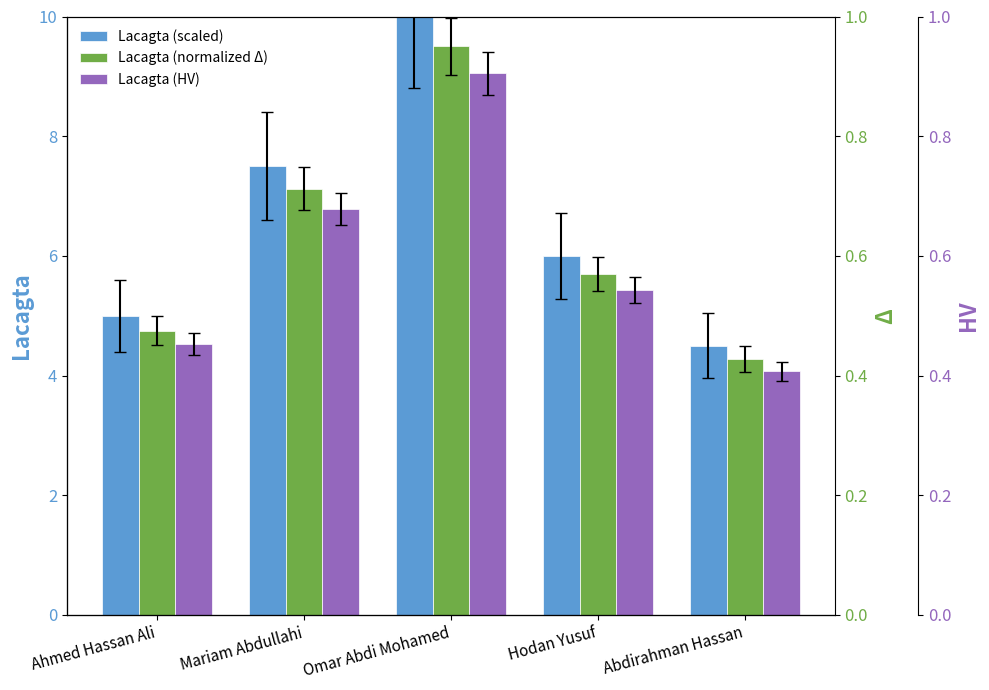

How many data points in Lacagta (HV) are less than 5?

2